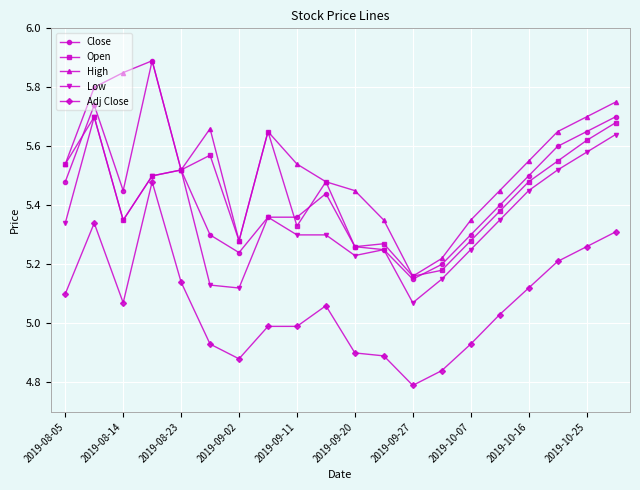

True or false: Low has more than 1 points higher than both neighbors.

True